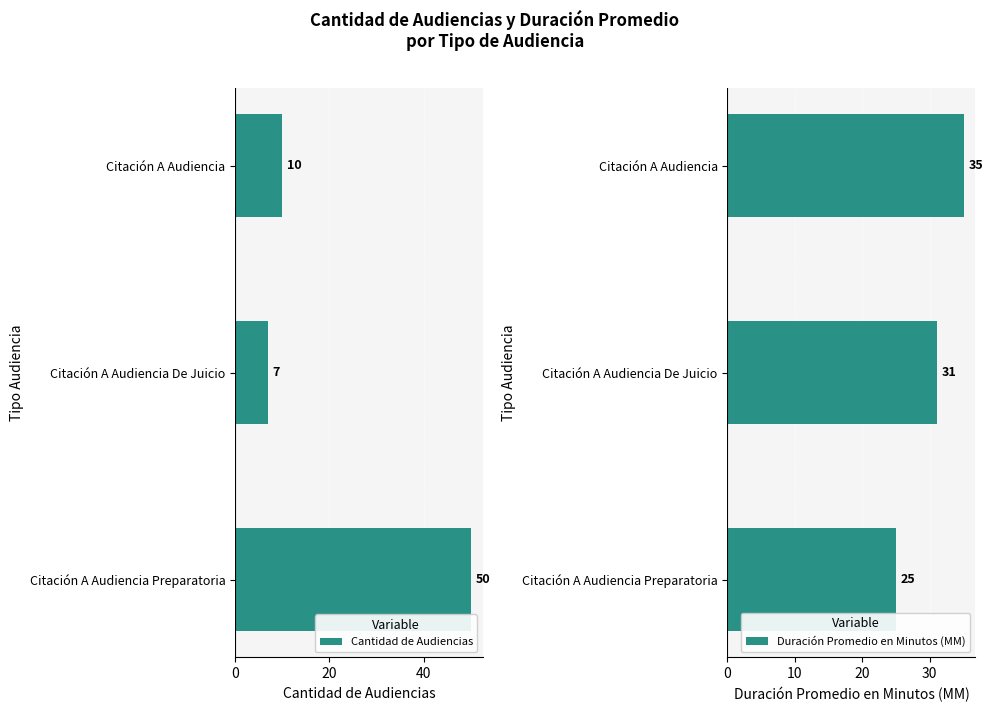

Does the chart contain stacked bars?

No